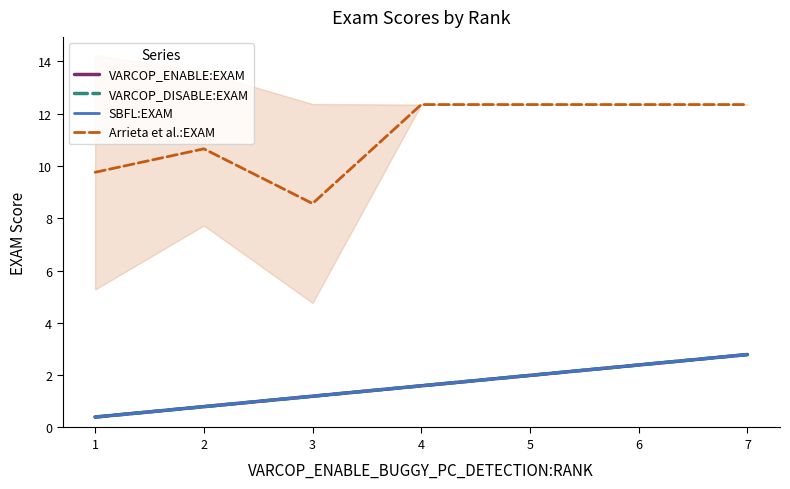

Which series has the widest spread of values?

Arrieta et al.:EXAM